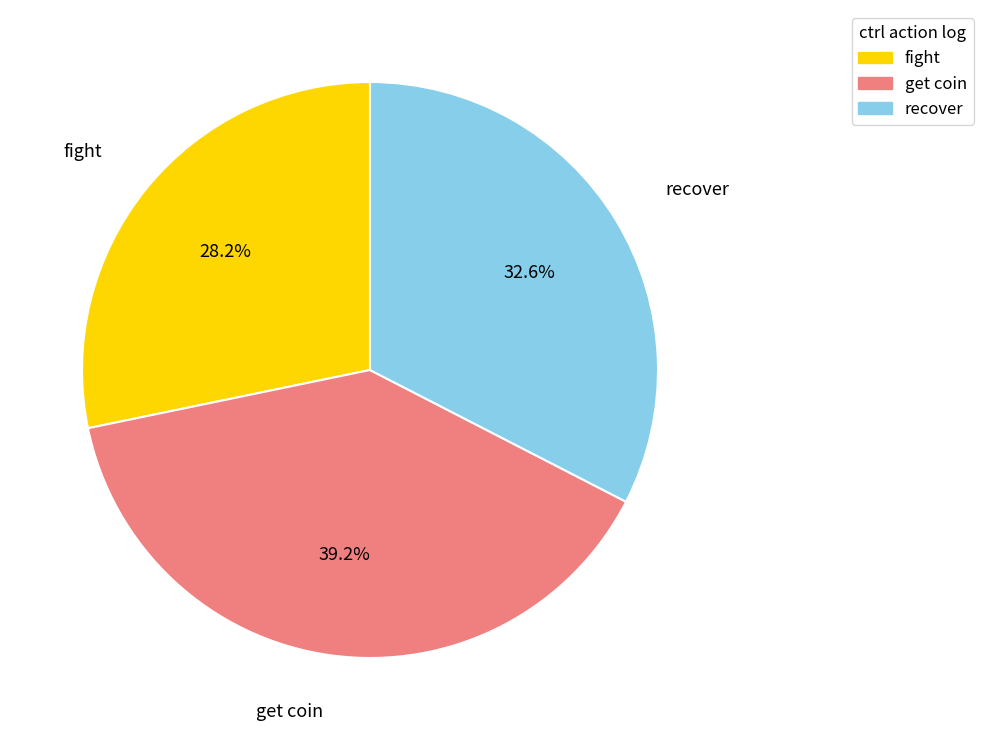

To the nearest percent, what is the average slice percentage?

33%